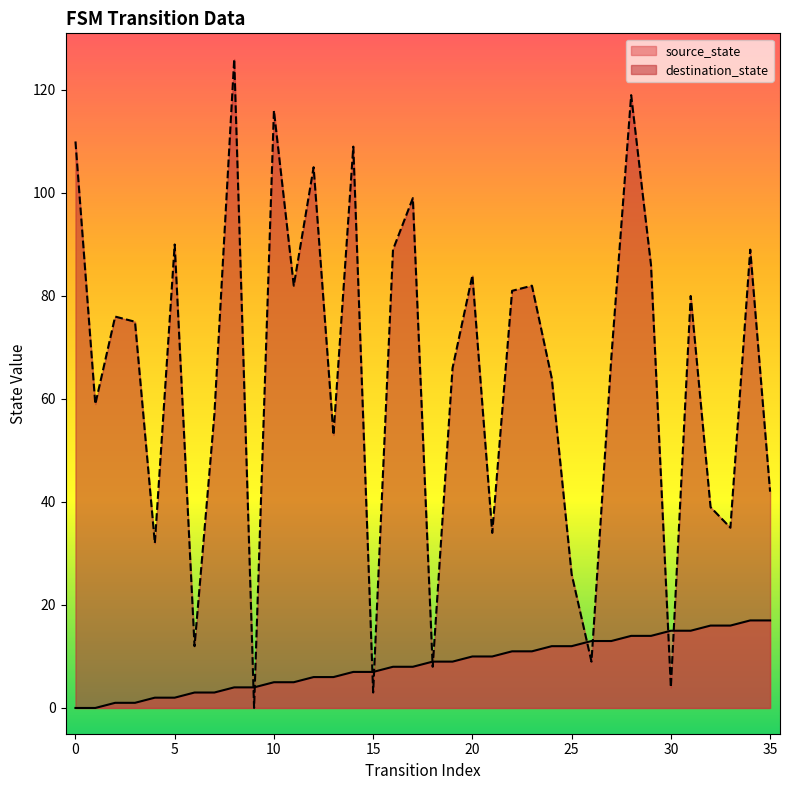

What is the value of the destination_state point at the 26th from the left?

26